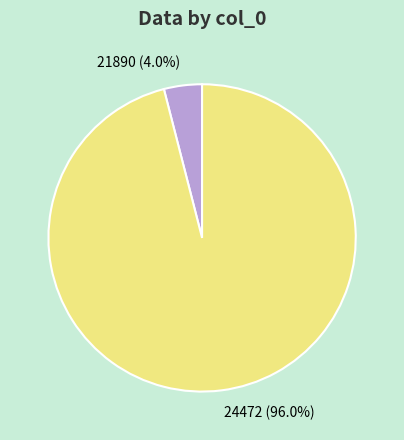

To the nearest percent, what is the difference between the largest and smallest slice percentages?

92%